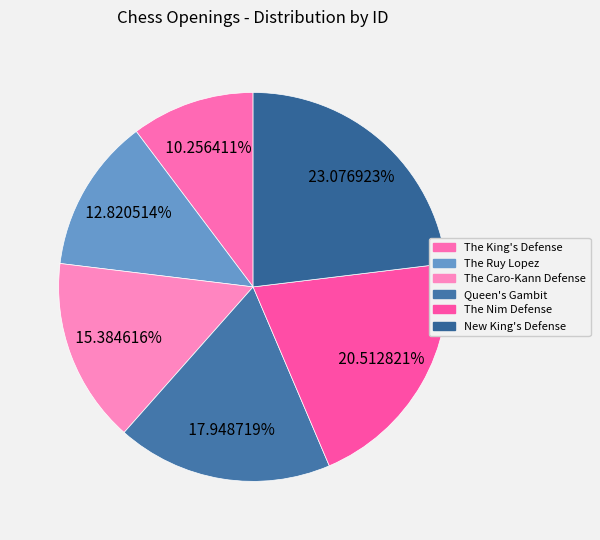

Which has a higher value, New King's Defense or The Caro-Kann Defense?

New King's Defense